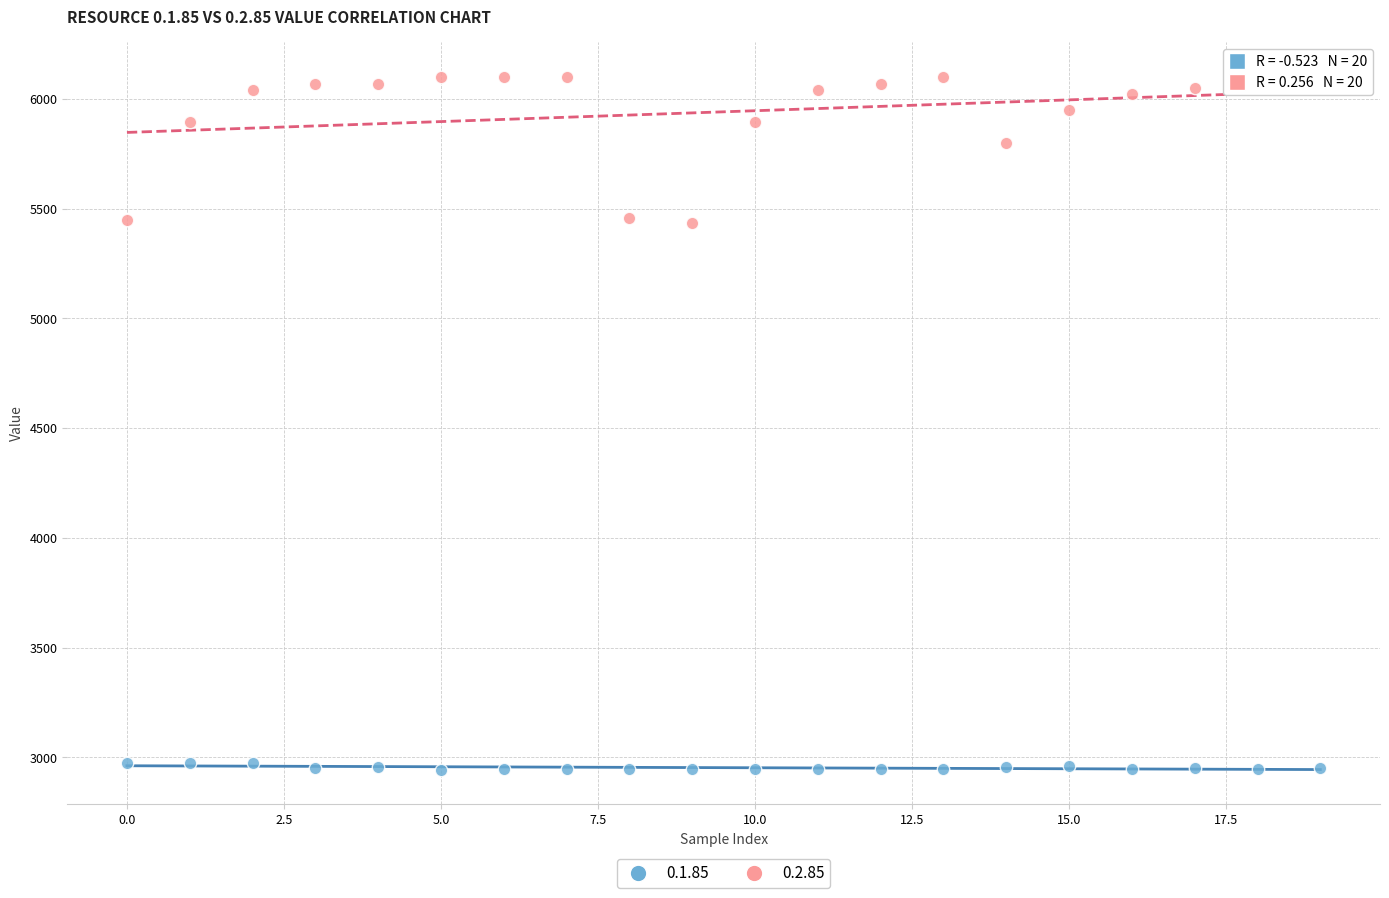

What are all the series names shown in the legend?

0.1.85, 0.2.85